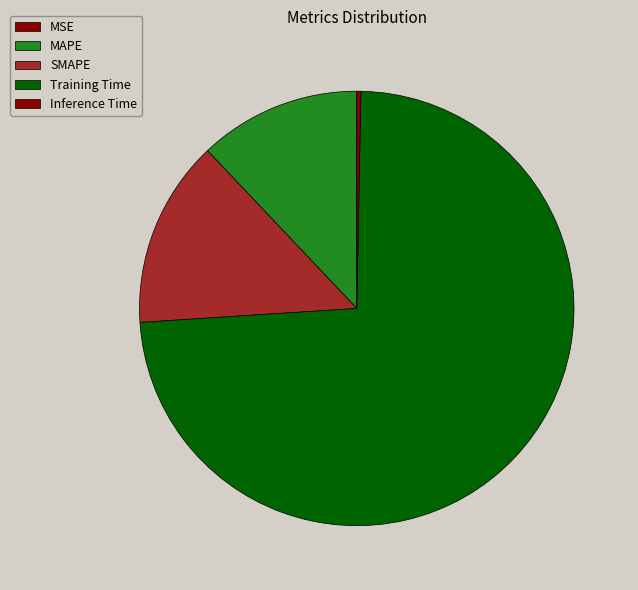

What percentage is the MAPE slice, to the nearest percent?

12%